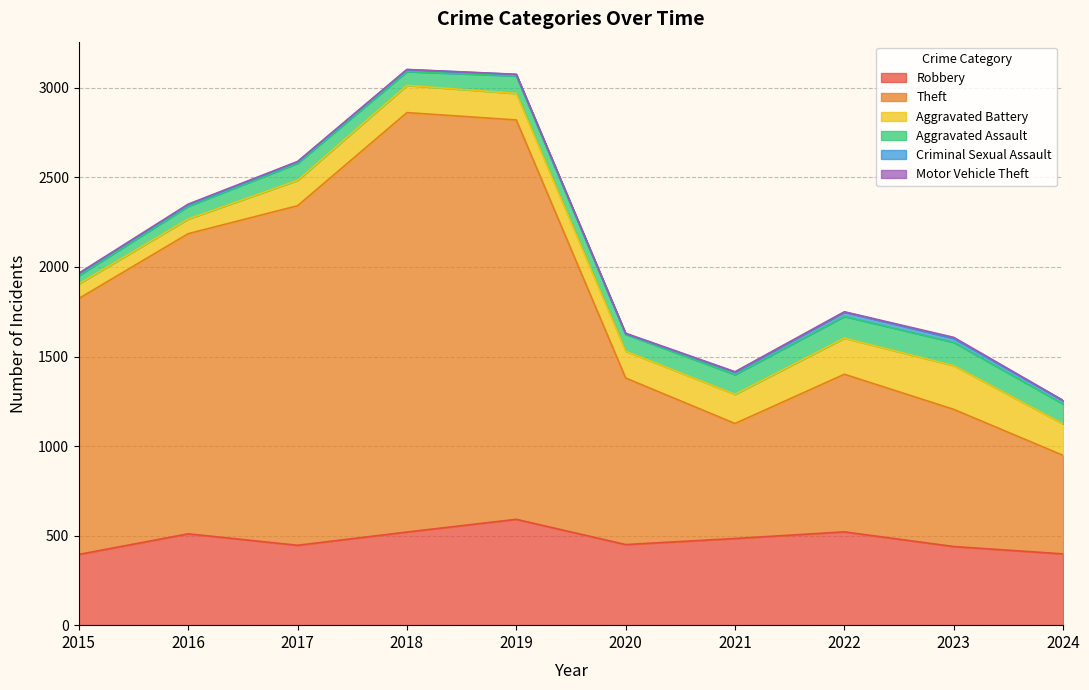

Where does the Criminal Sexual Assault series first go above 12?

2021